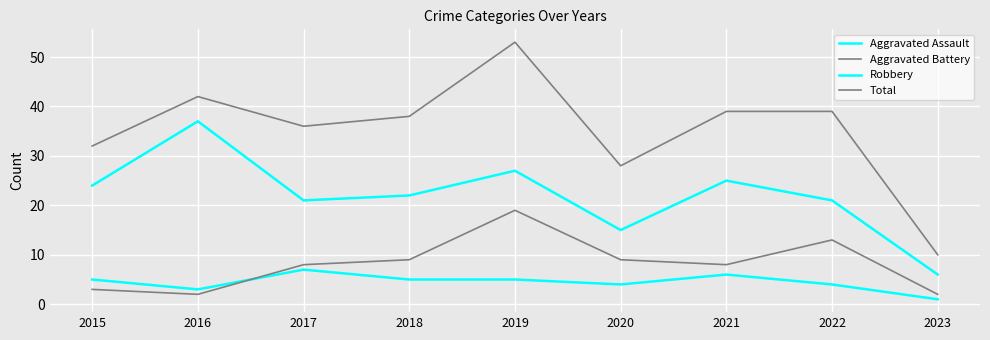

How many interior local peaks does the Total series have?

2